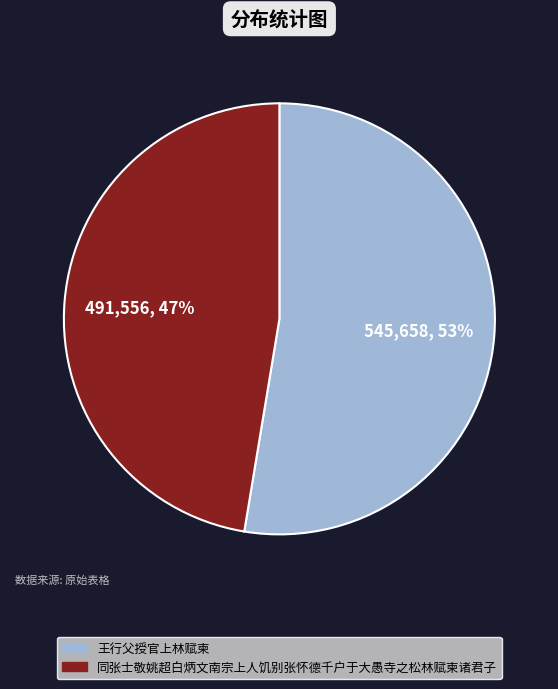

Which slice is the largest?

王行父授官上林赋柬